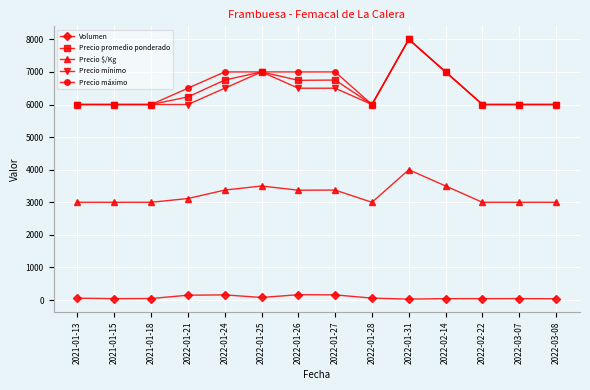

What is the difference between the maximum and minimum values in the Precio $/Kg series?

1000